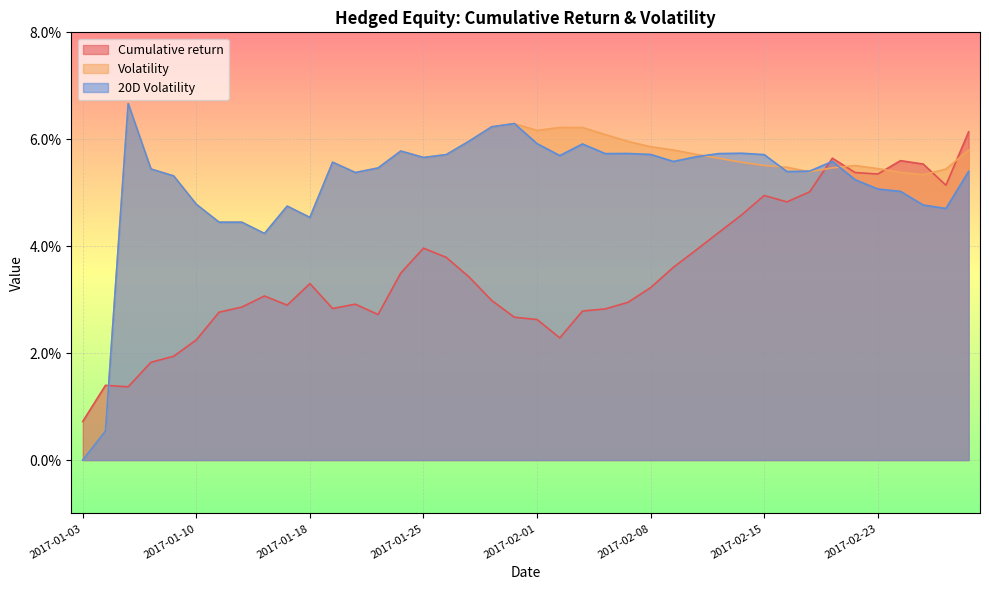

List the labels in order of Cumulative return value, smallest first.

2017-01-03, 2017-01-05, 2017-01-04, 2017-01-06, 2017-01-09, 2017-01-10, 2017-02-02, 2017-02-01, 2017-01-31, 2017-01-23, 2017-01-11, 2017-02-03, 2017-02-06, 2017-01-19, 2017-01-12, 2017-01-17, 2017-01-20, 2017-02-07, 2017-01-30, 2017-01-13, 2017-02-08, 2017-01-18, 2017-01-27, 2017-01-24, 2017-02-09, 2017-01-26, 2017-02-10, 2017-01-25, 2017-02-13, 2017-02-14, 2017-02-16, 2017-02-15, 2017-02-17, 2017-02-28, 2017-02-23, 2017-02-22, 2017-02-27, 2017-02-24, 2017-02-21, 2017-03-01